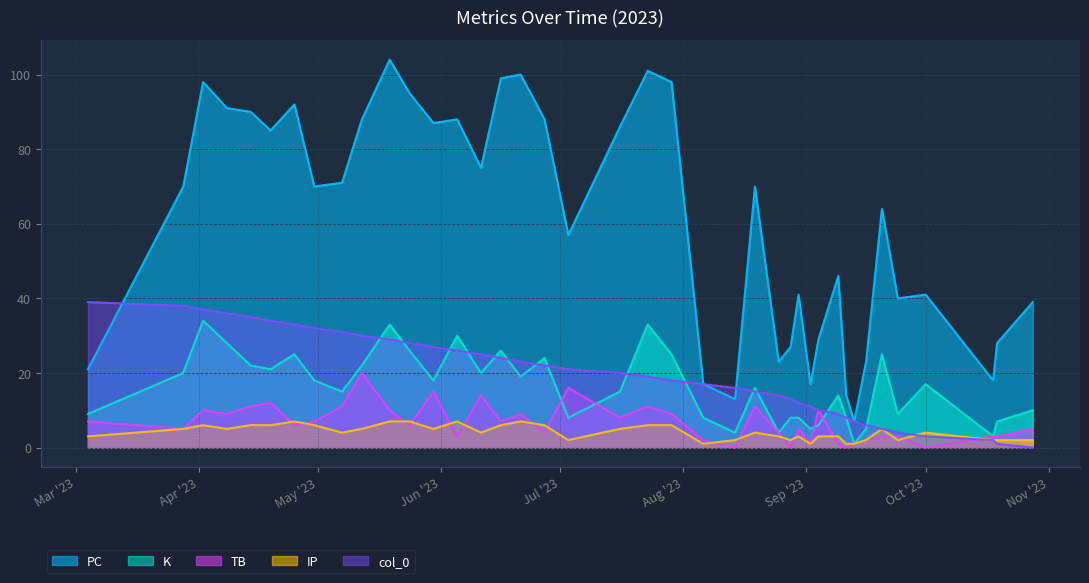

How many values in TB are above zero?

36